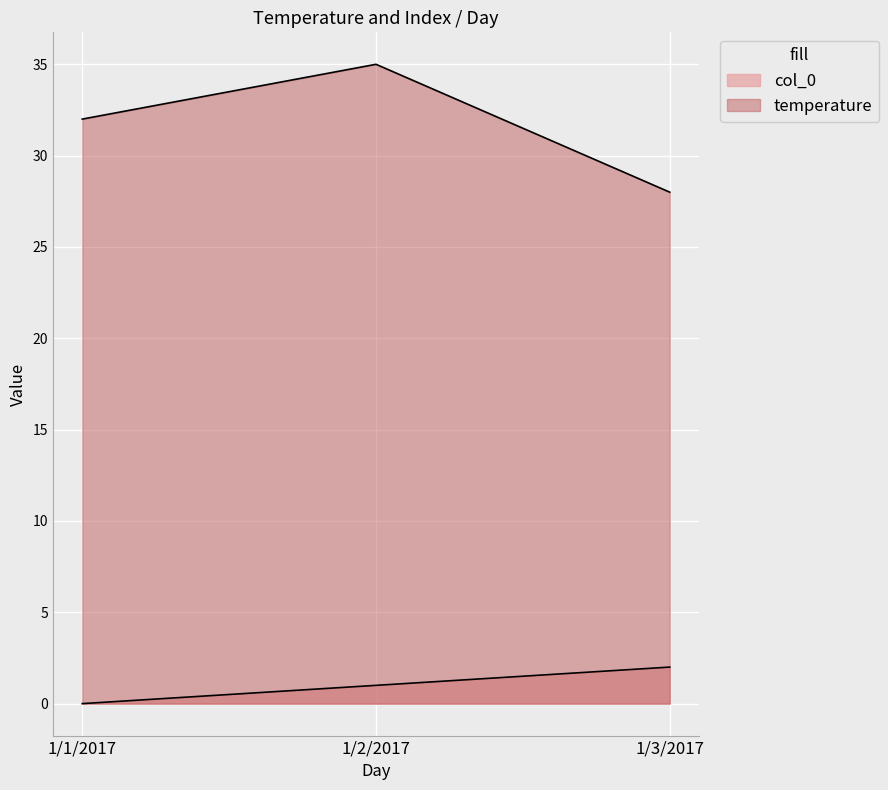

What position from the left is 1/1/2017?

1